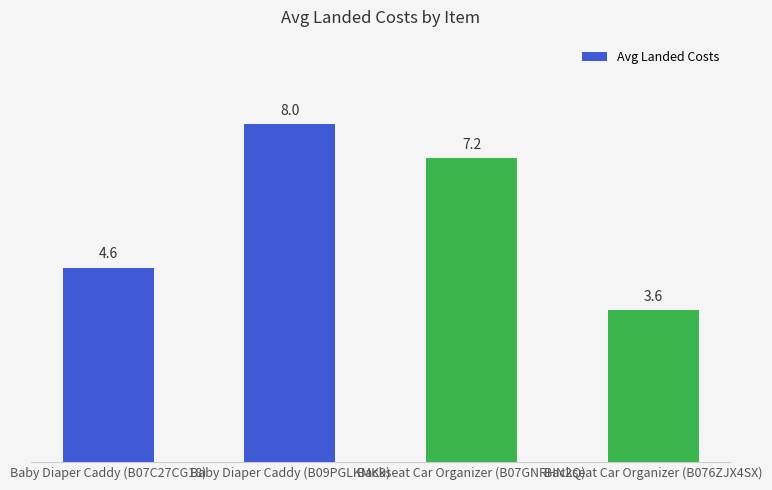

What is the greatest value displayed?

8.0